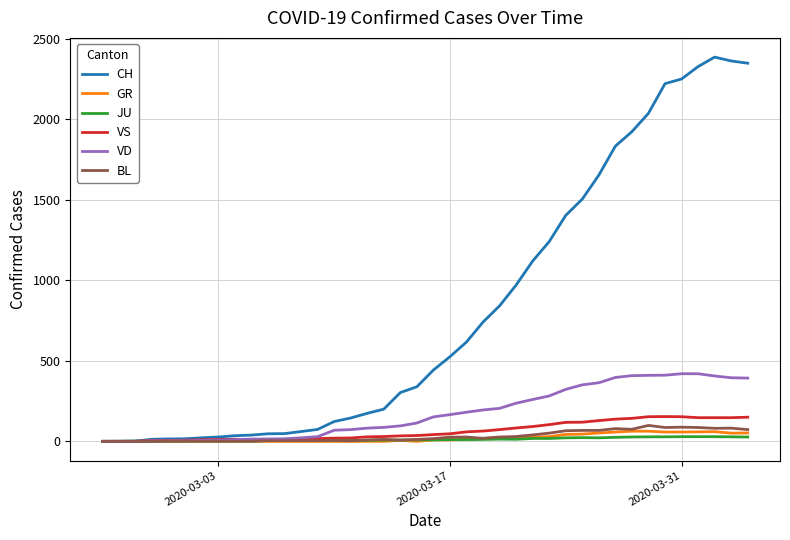

Which series has the largest range (max minus min)?

CH